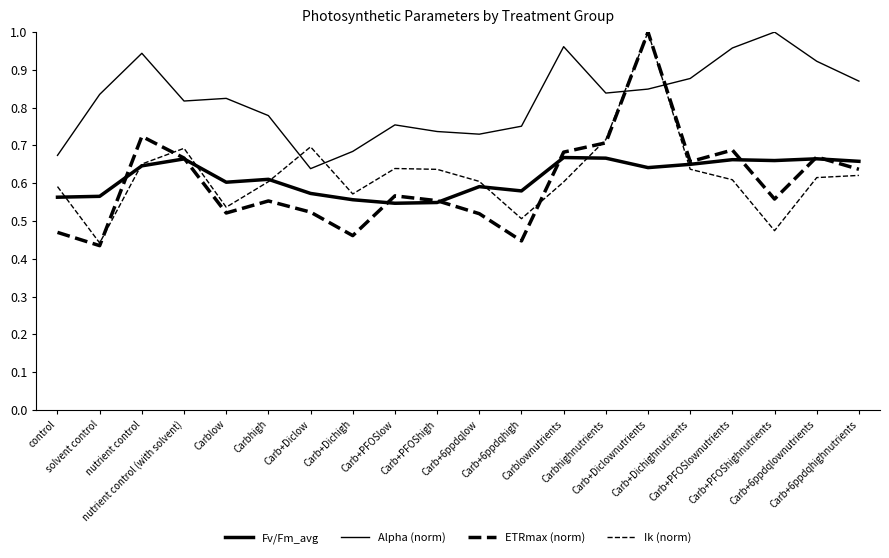

Is this an area chart (filled region under the line)?

No